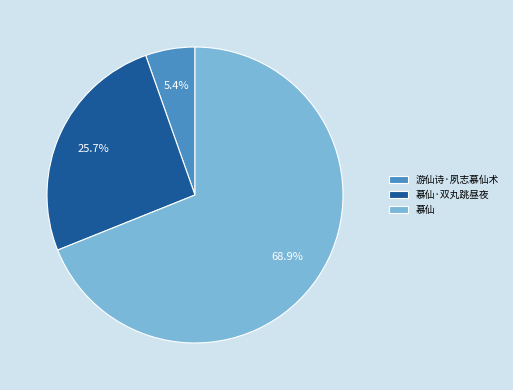

To the nearest percent, what percentage of the pie is 游仙诗·夙志慕仙术?

5%